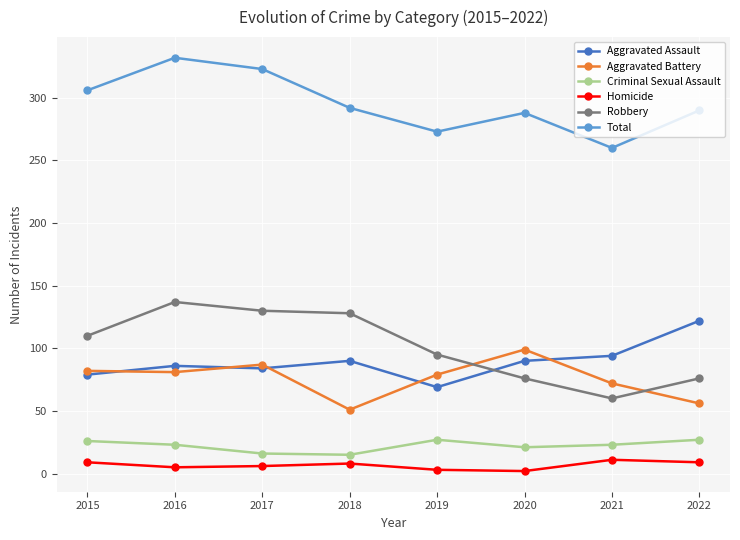

At which label is Aggravated Assault closest to 95?

2021